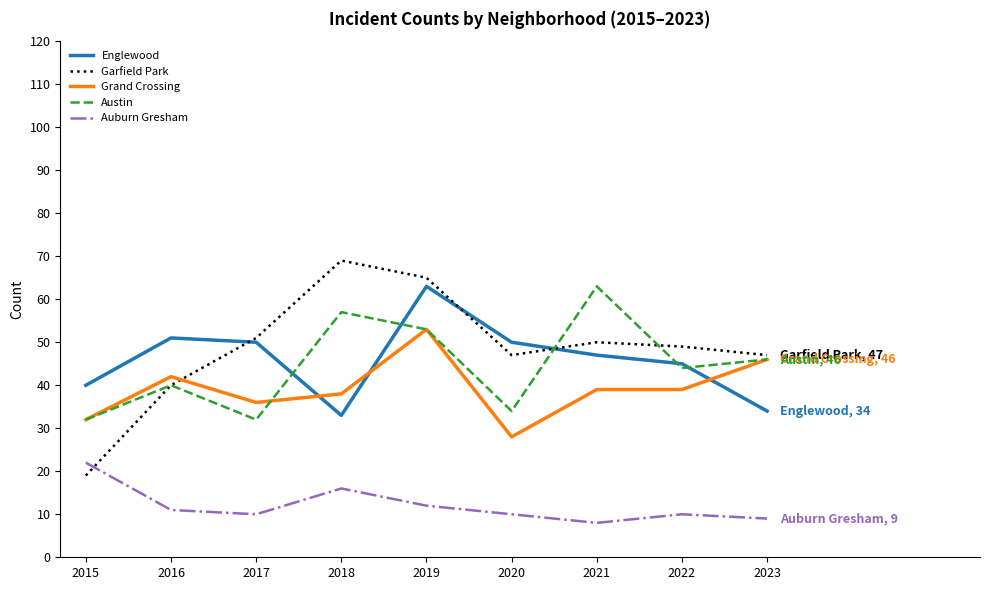

At which category is the sum across all series the highest?

2019